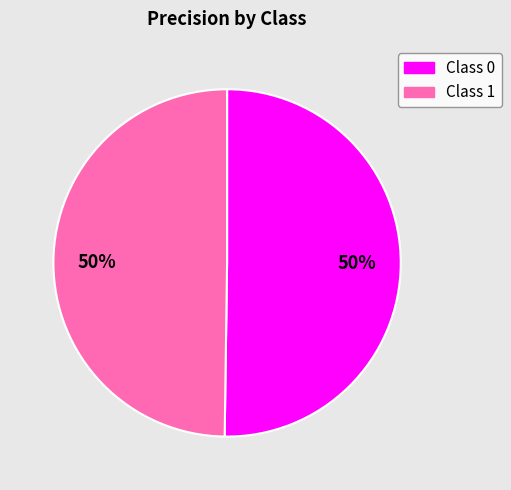

To the nearest percent, what is the average slice percentage?

50%